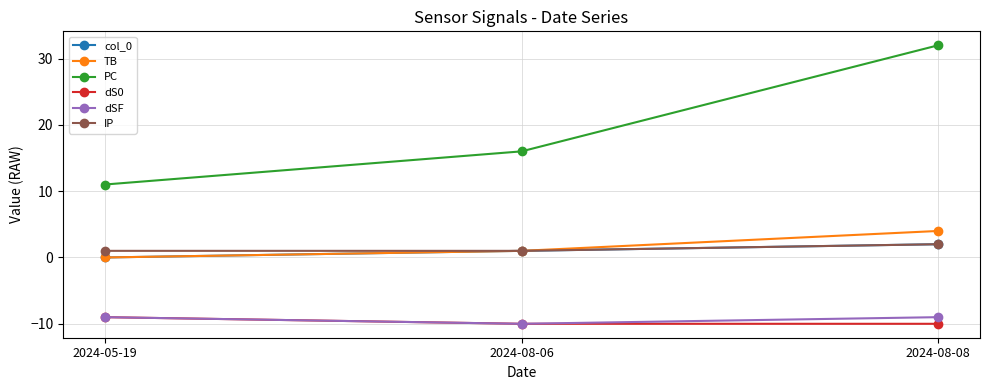

What is the sum of all dS0 values?

-29